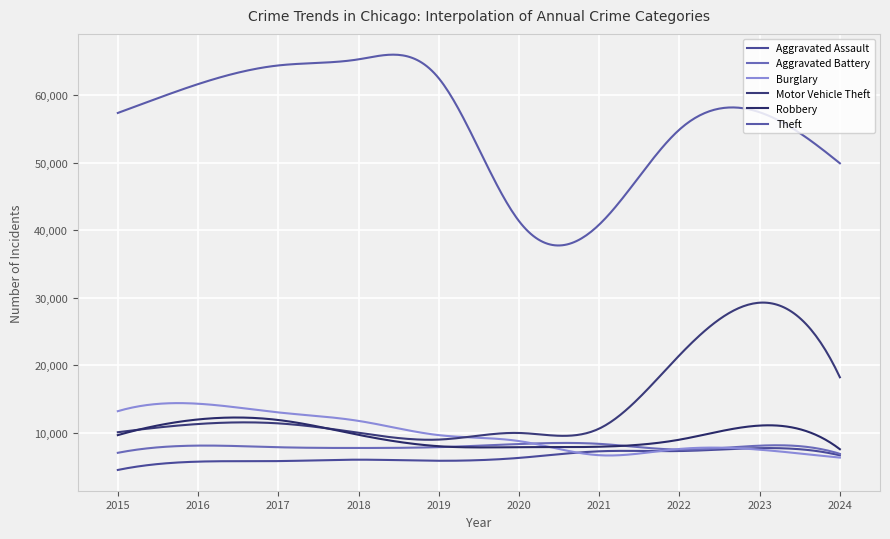

True or false: Motor Vehicle Theft has more than 2 interior local peaks.

True